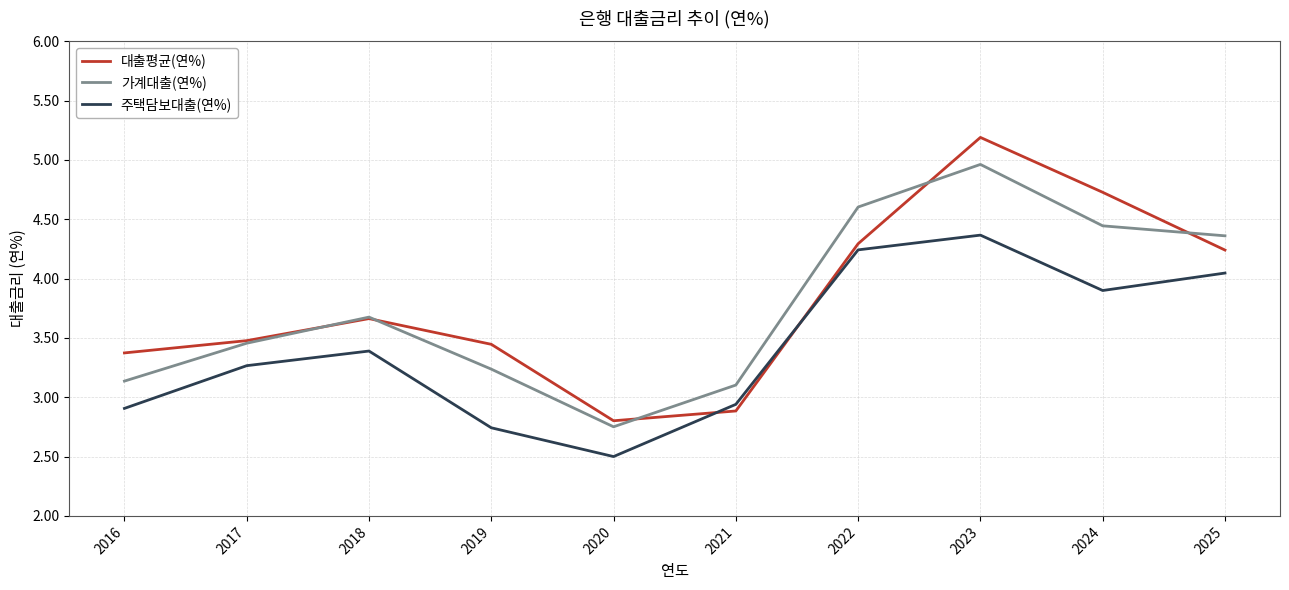

Which series has the widest spread of values?

대출평균(연%)